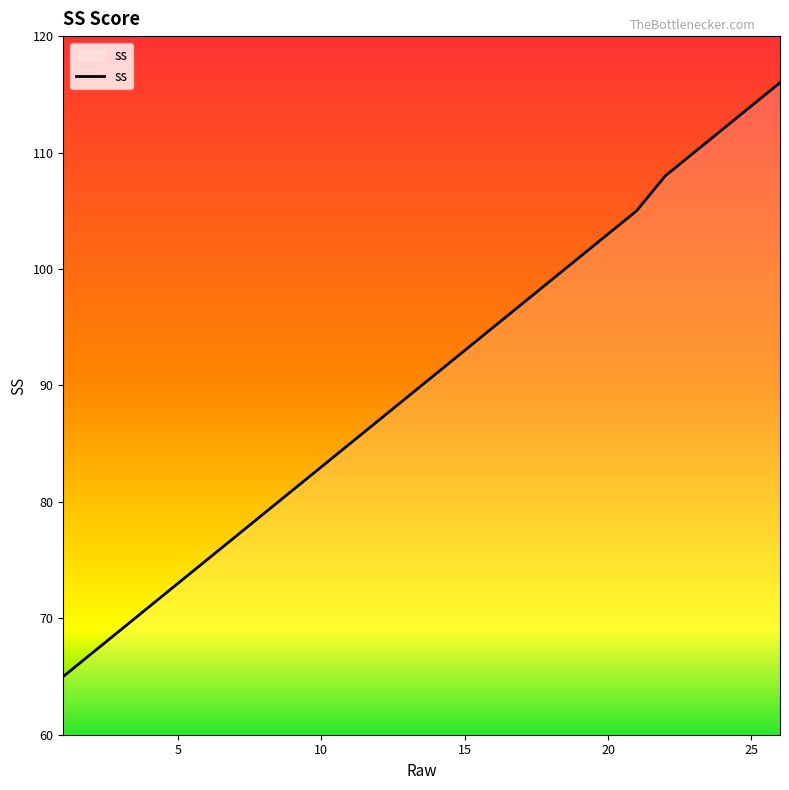

What is the greatest value displayed?

116